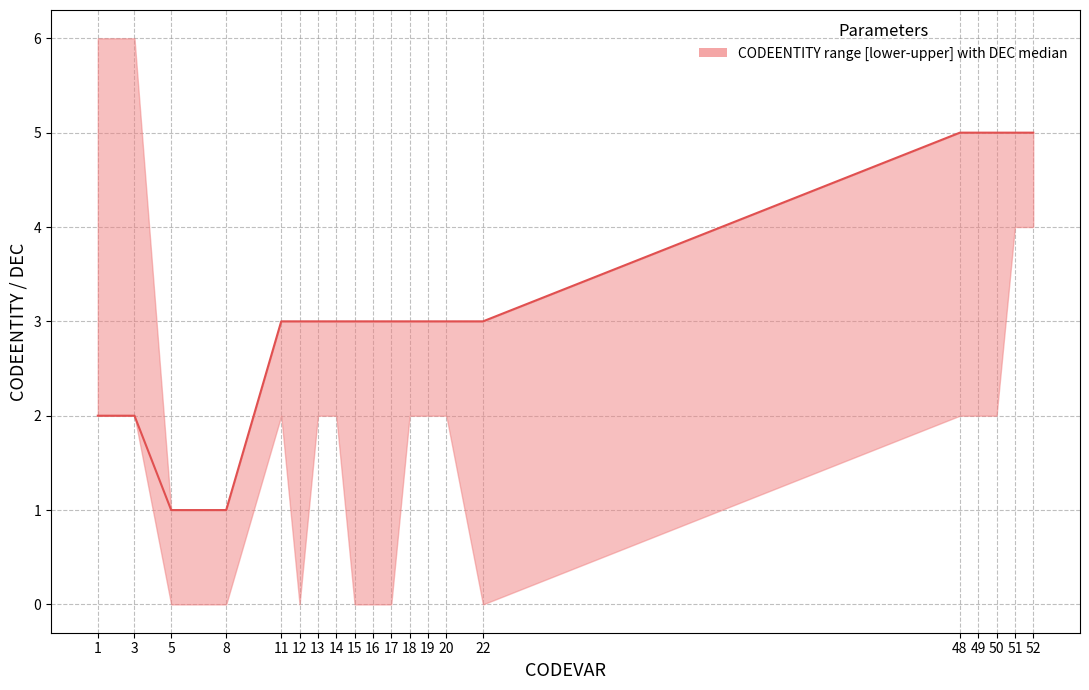

How many data points in median are above 3?

5